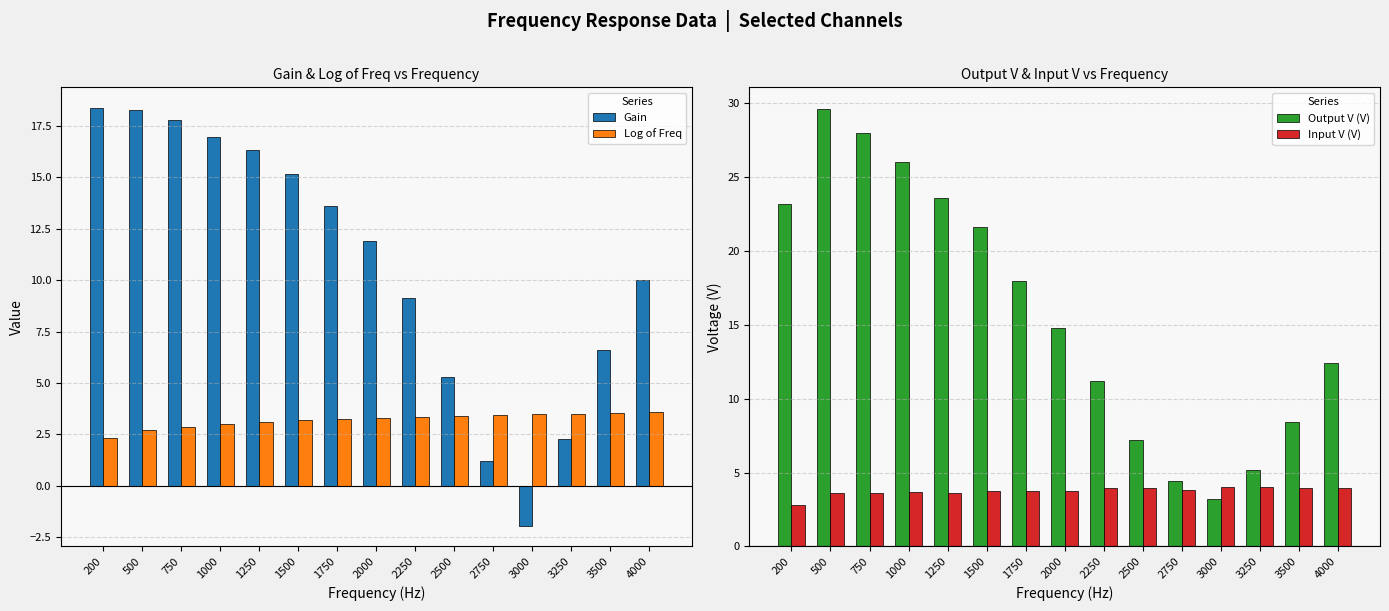

What is the difference between the highest and lowest values at 1250?

20.5